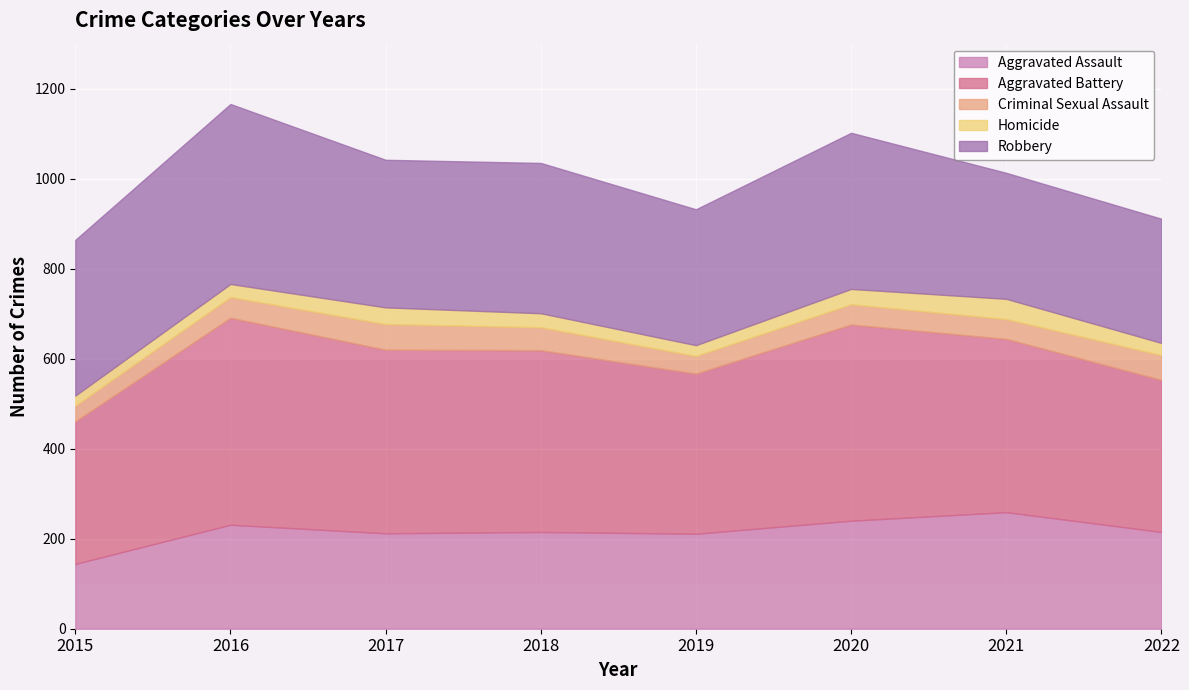

What is the value of the Homicide point at the 4th from the left?

31